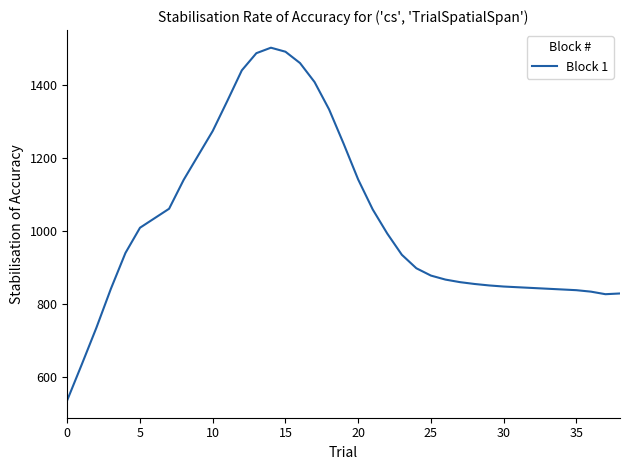

What is the smallest value displayed?

537